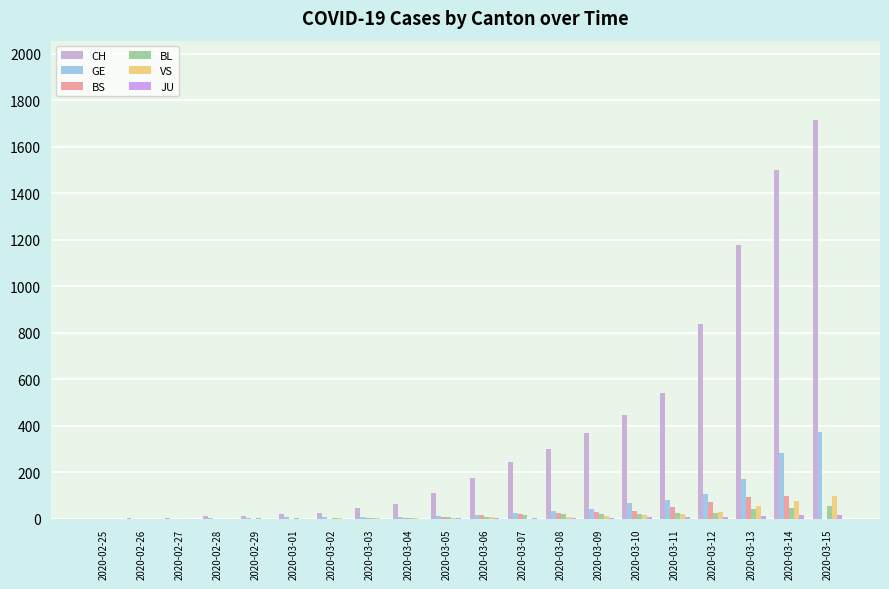

What is the difference between the maximum and minimum values in the JU series?

16